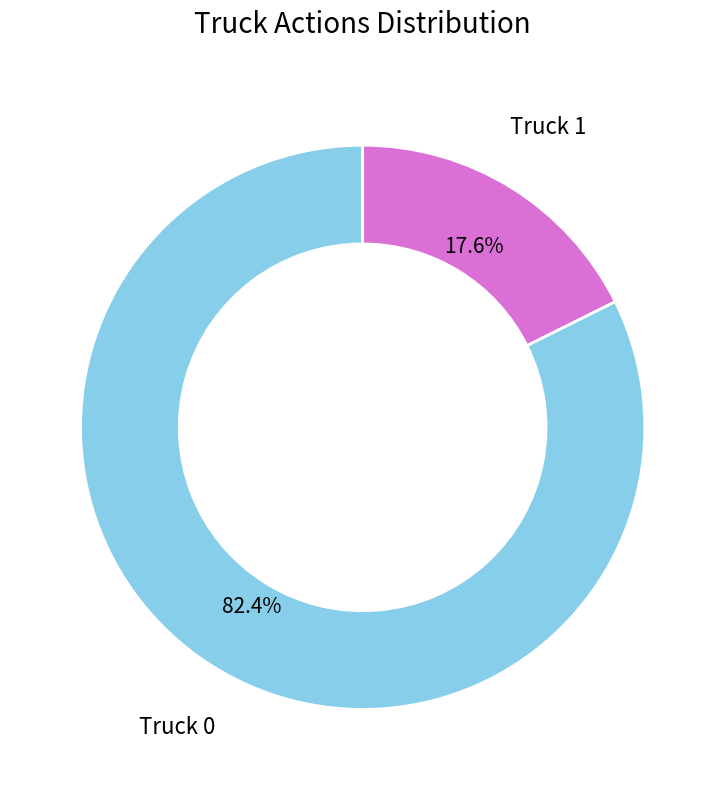

Does any single category account for the majority?

Yes